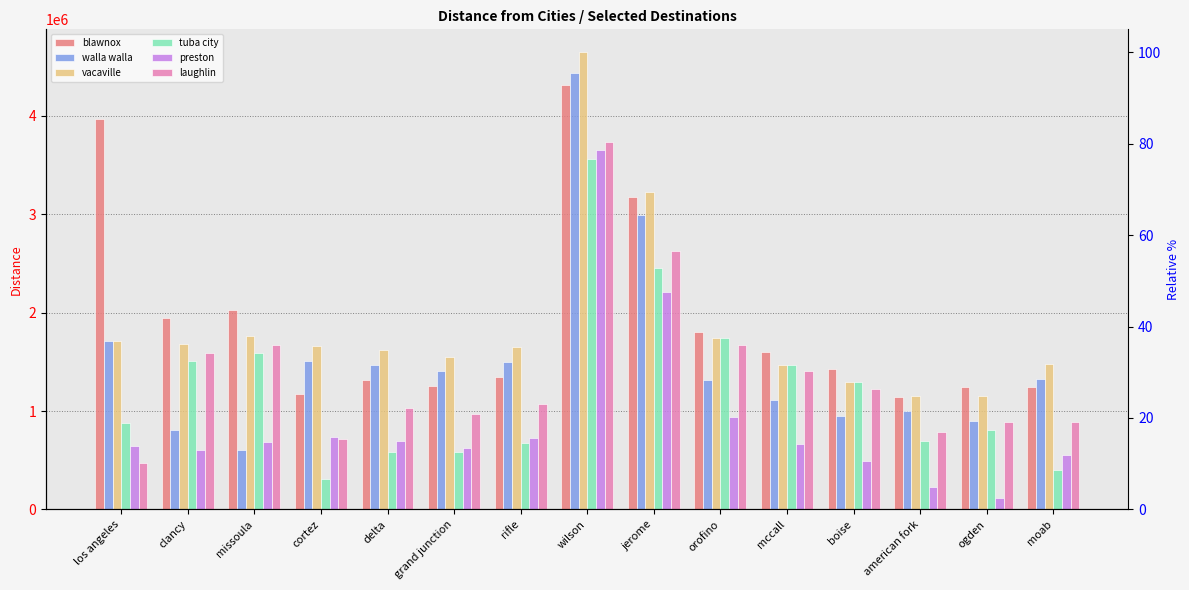

What is the difference between the highest and lowest values at missoula?

1421476